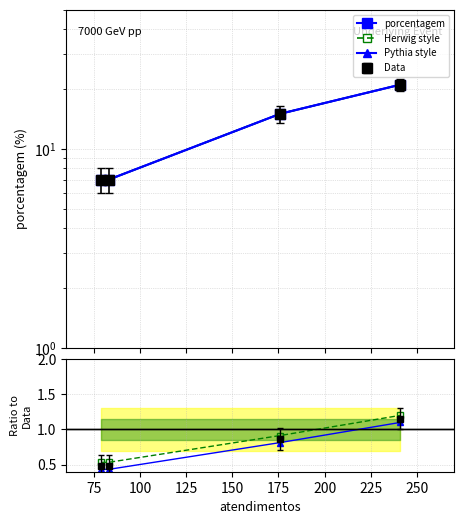

True or false: Herwig ratio has more than 0 points higher than both neighbors.

False